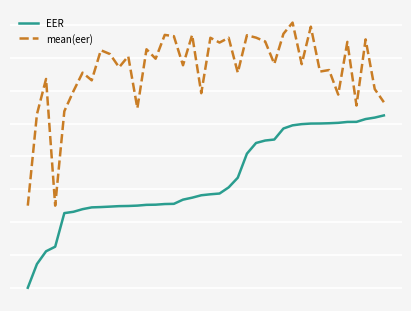

What are all the series names shown in the legend?

EER, mean(eer)